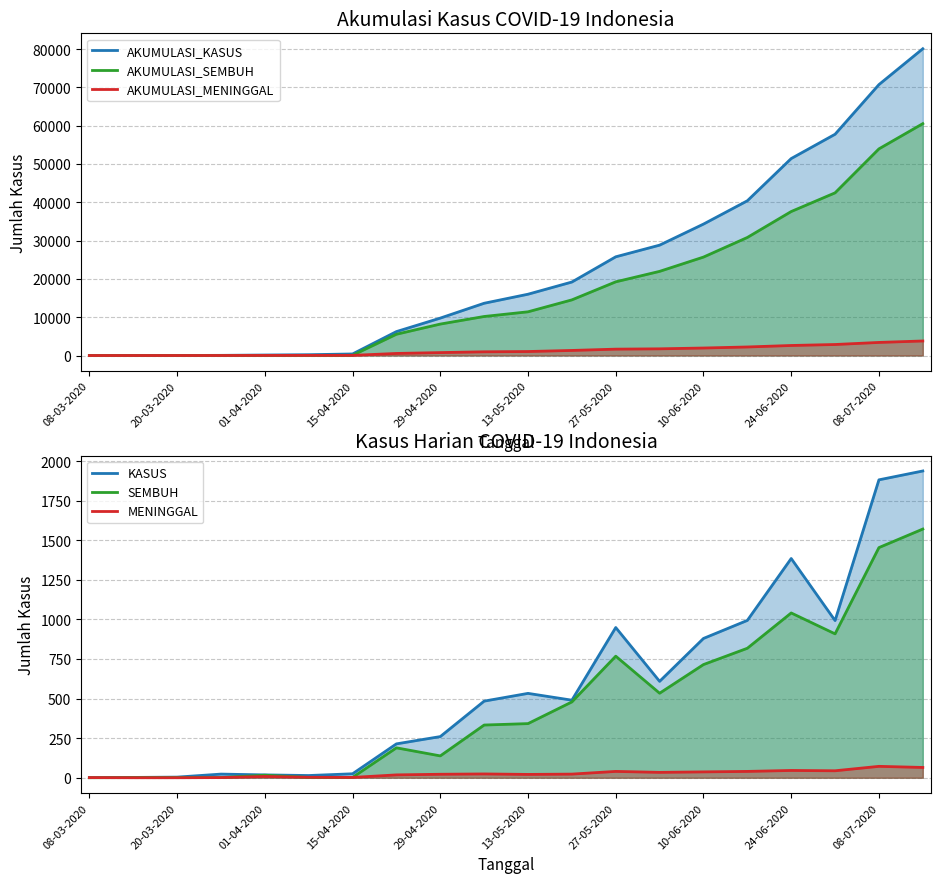

Reading right to left, list all the values displayed in this chart.

AKUMULASI_KASUS: 80094	70736	57770	51427	40400	34316	28818	25773	19189	16006	13645	9771	6248	407	211	131	45	15	4	1
AKUMULASI_SEMBUH: 60539	53955	42473	37595	30822	25703	21973	19241	14528	11414	10191	8211	5555	56	42	29	8	5	2	0
AKUMULASI_MENINGGAL: 3797	3417	2876	2620	2231	1959	1748	1663	1326	1043	973	765	540	42	35	23	6	3	2	1
KASUS: 1938	1882	993	1385	994	880	609	949	490	533	484	260	214	25	14	18	23	4	2	1
SEMBUH: 1571	1454	909	1041	818	715	534	768	479	342	333	138	189	2	2	16	1	1	1	0
MENINGGAL: 65	72	44	46	40	37	34	40	23	21	24	22	18	2	3	8	1	0	0	1